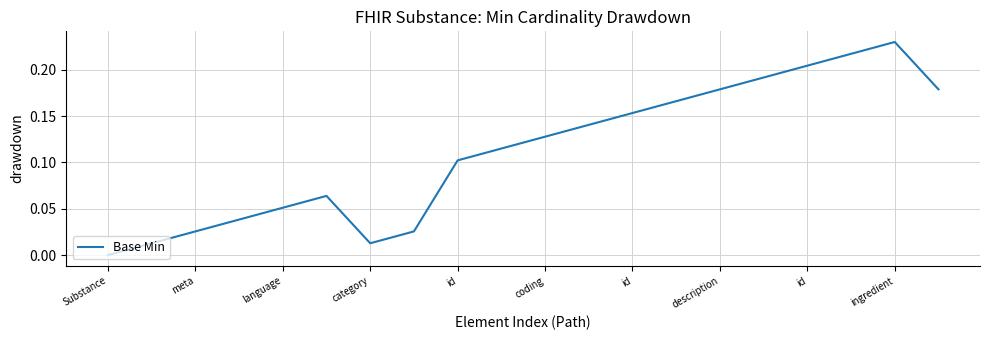

True or false: the data has more than 0 interior local peaks.

True